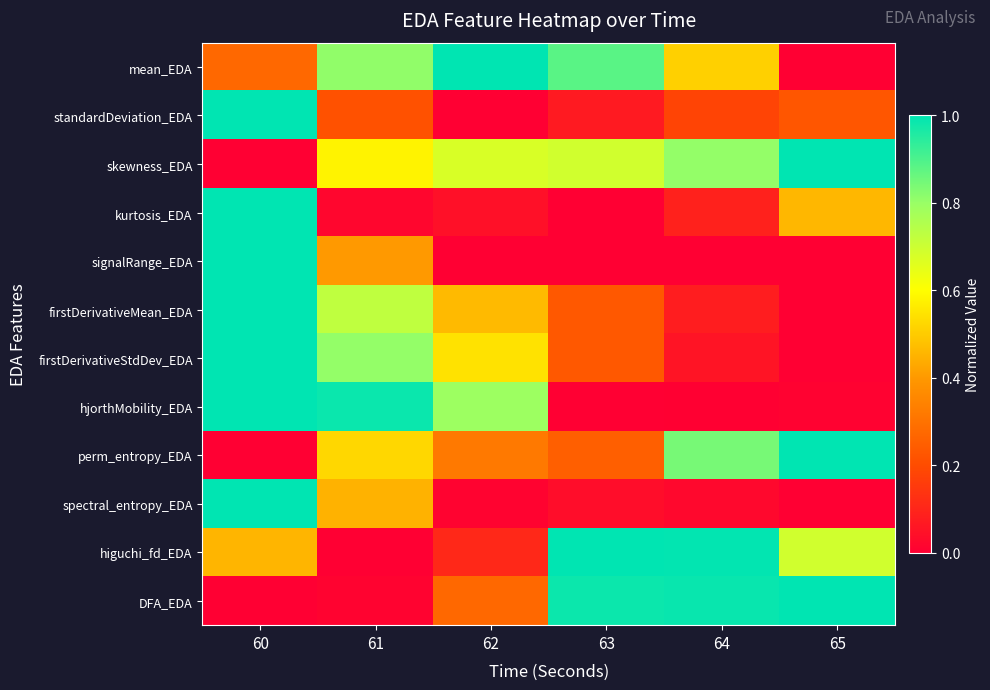

List the series in order of their peak value, highest first.

mean_EDA, standardDeviation_EDA, skewness_EDA, kurtosis_EDA, signalRange_EDA, firstDerivativeMean_EDA, firstDerivativeStdDev_EDA, hjorthMobility_EDA, perm_entropy_EDA, spectral_entropy_EDA, higuchi_fd_EDA, DFA_EDA